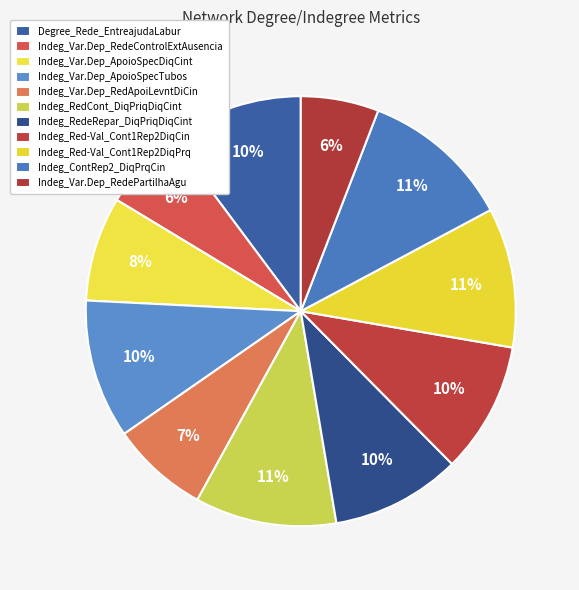

Count the number of slices in the pie.

11